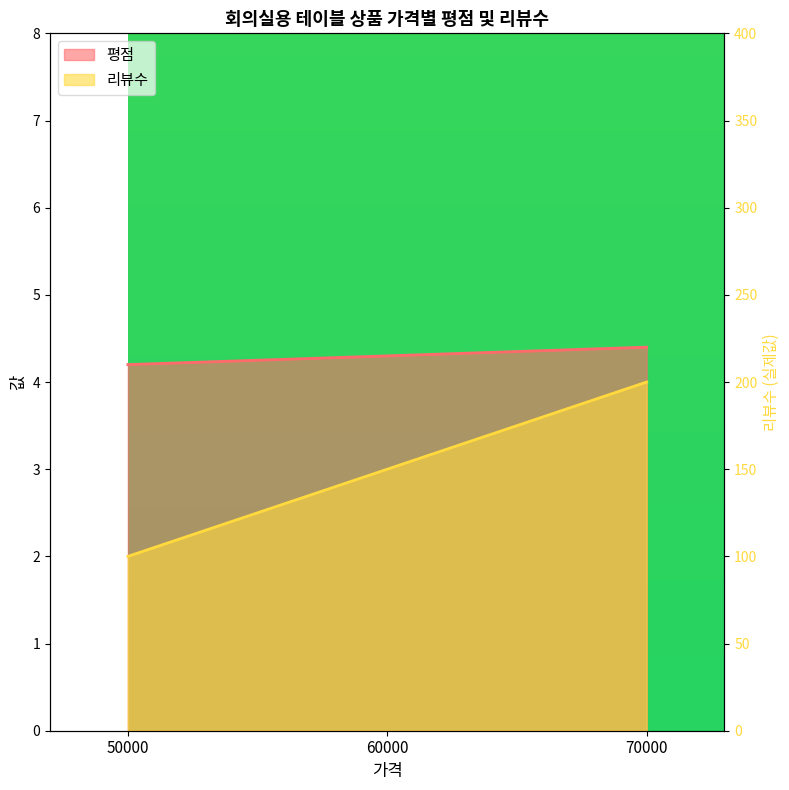

What is the value of the 리뷰수 point at the 3rd from the left?

4.0